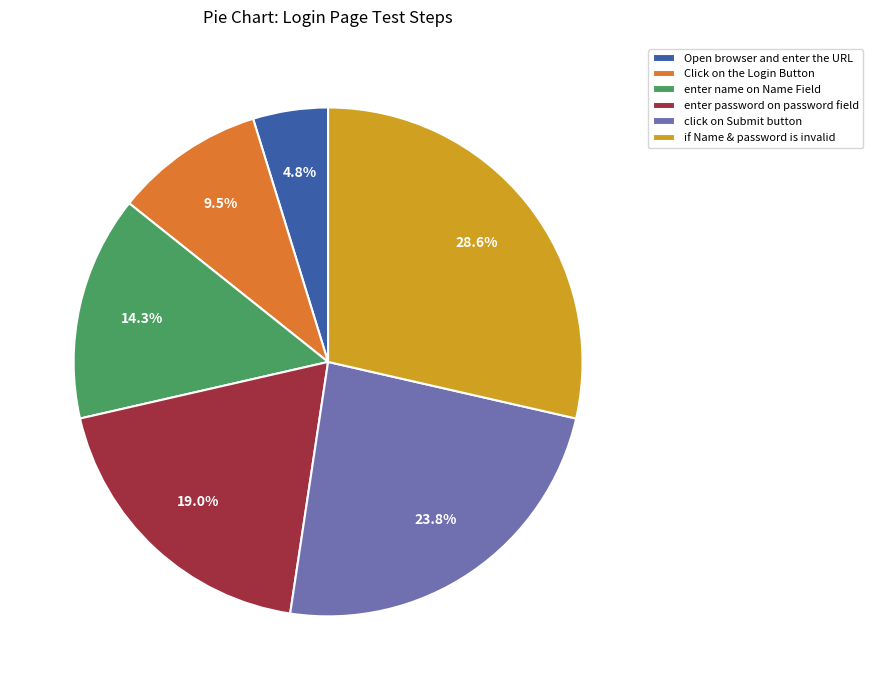

Is there any slice that represents more than half of the pie?

No